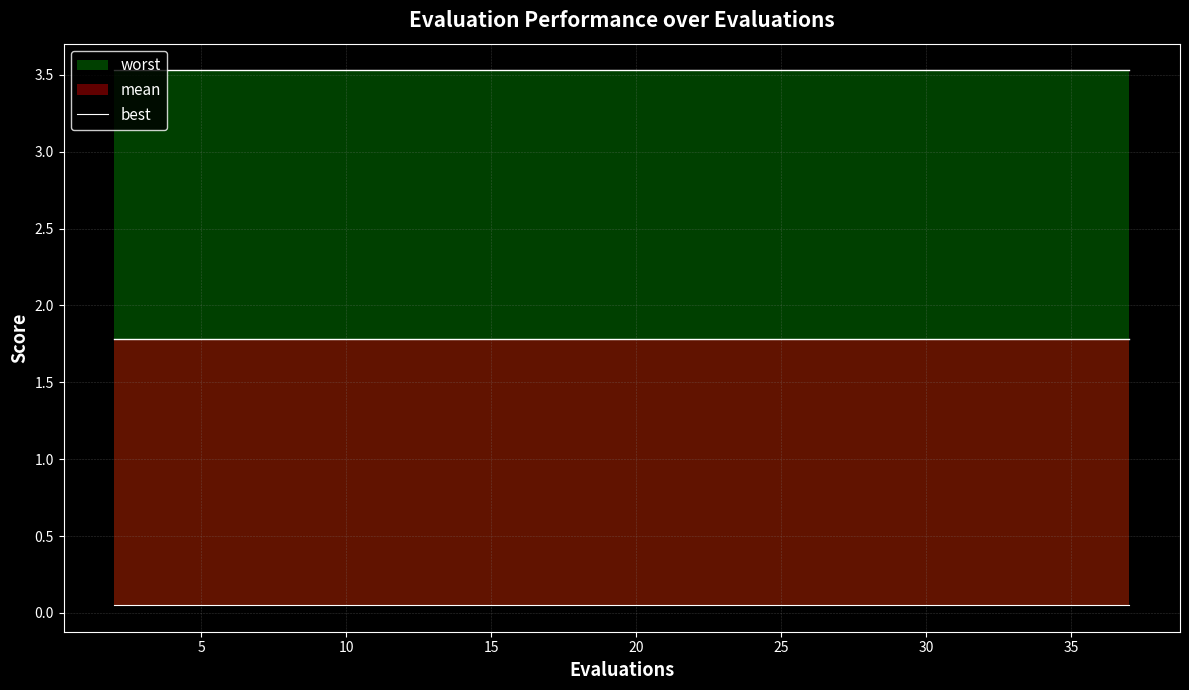

Reading left to right, list all the values displayed in this chart.

mean: 1.8	1.8	1.8	1.8	1.8	1.8	1.8	1.8	1.8	1.8	1.8	1.8	1.8	1.8	1.8	1.8	1.8	1.8	1.8	1.8
best: 0.1	0.1	0.1	0.1	0.1	0.1	0.1	0.1	0.1	0.1	0.1	0.1	0.1	0.1	0.1	0.1	0.1	0.1	0.1	0.1
worst: 3.5	3.5	3.5	3.5	3.5	3.5	3.5	3.5	3.5	3.5	3.5	3.5	3.5	3.5	3.5	3.5	3.5	3.5	3.5	3.5